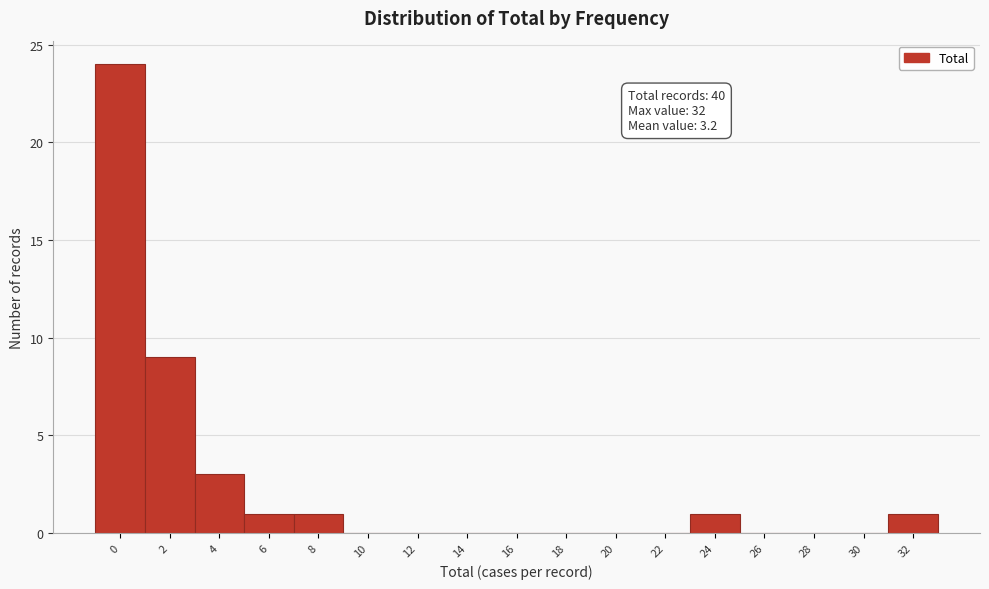

Reading left to right, what are all the values shown in this chart?

0=24	2=9	4=3	6=1	8=1	10=0	12=0	14=0	16=0	18=0	20=0	22=0	24=1	26=0	28=0	30=0	32=1